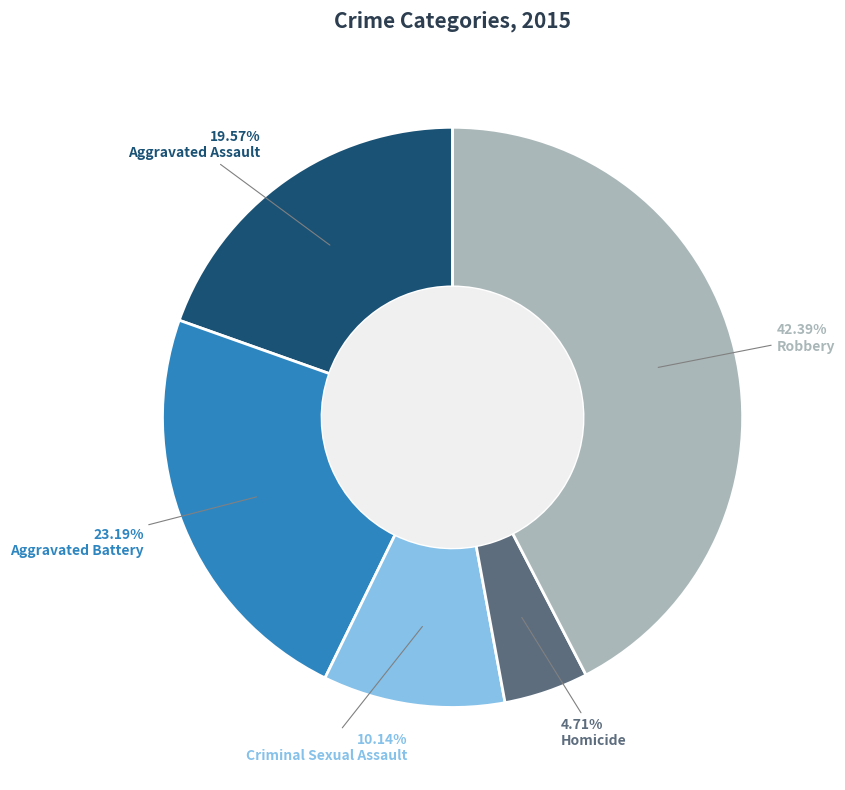

Does Criminal Sexual Assault represent more than half of the total?

No